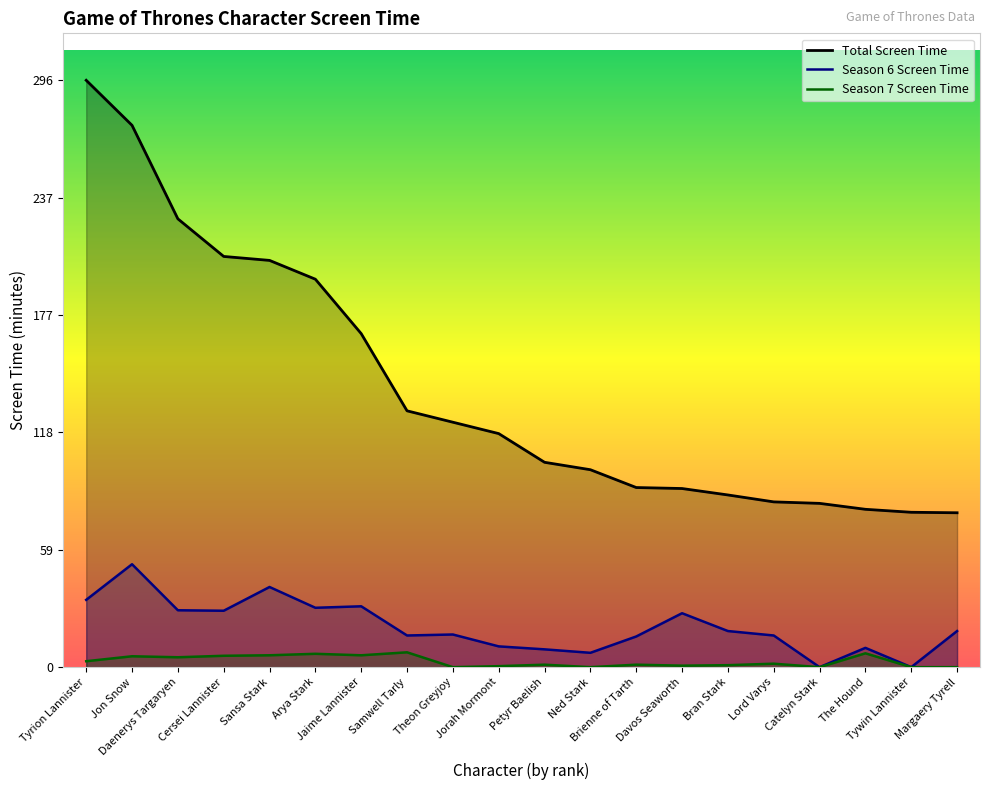

True or false: Season 7 Screen Time has more than 2 interior local peaks.

True